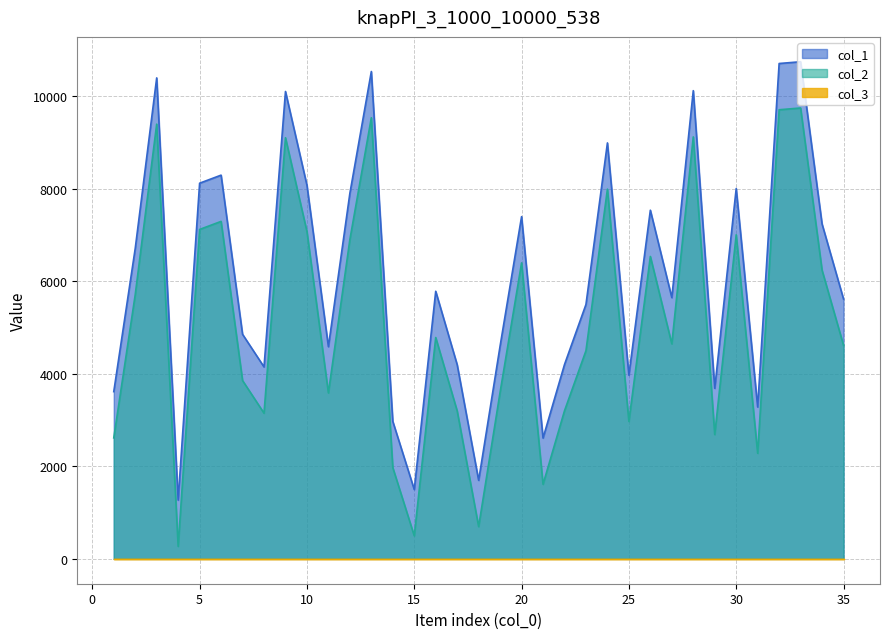

What is the lowest value of the col_1 series?

1270